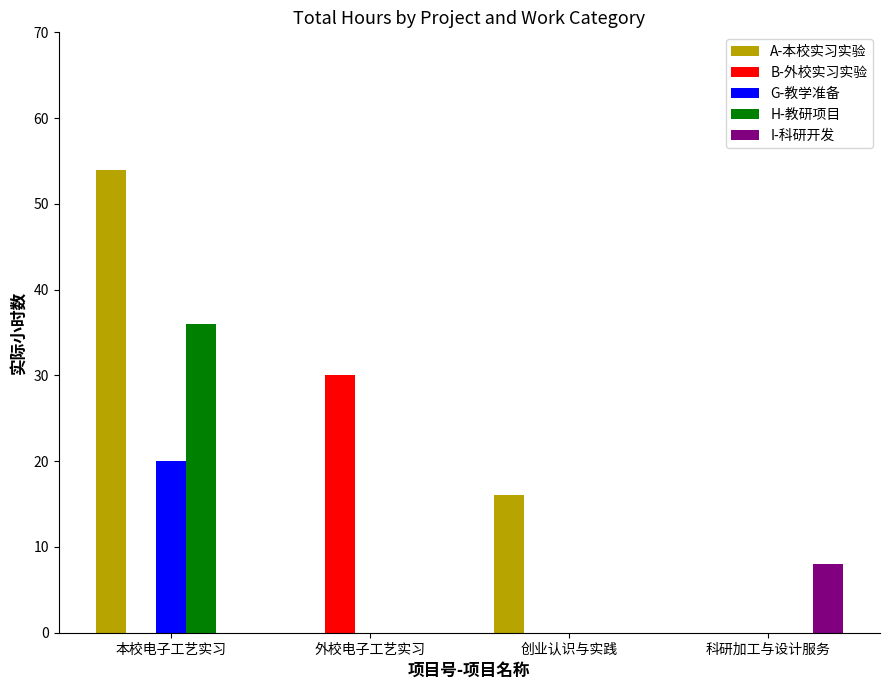

The value of H-教研项目 at 科研加工与设计服务 is 0. True or false?

True